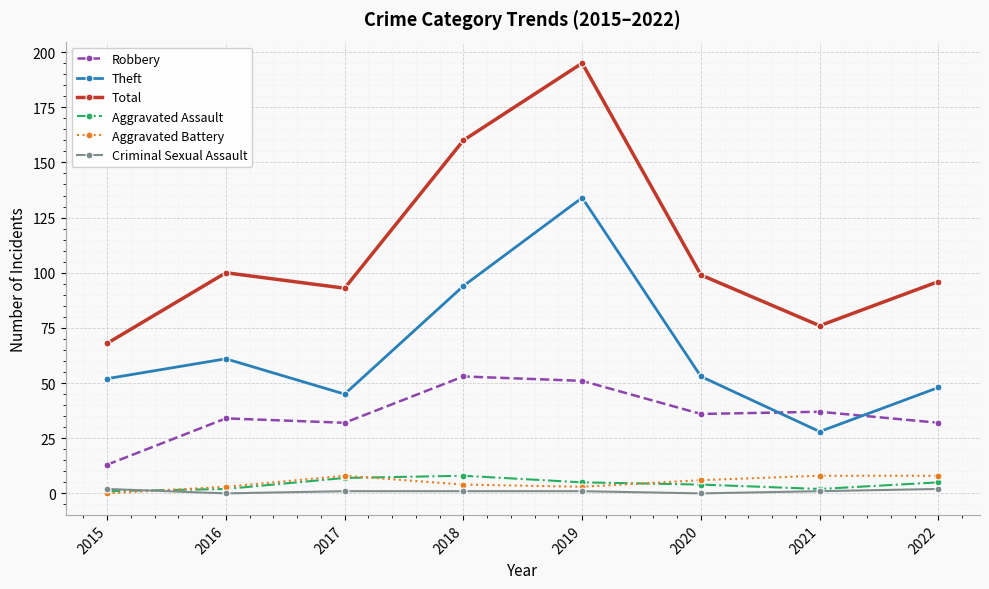

True or false: Aggravated Assault has a value of 1 at 2015.

True